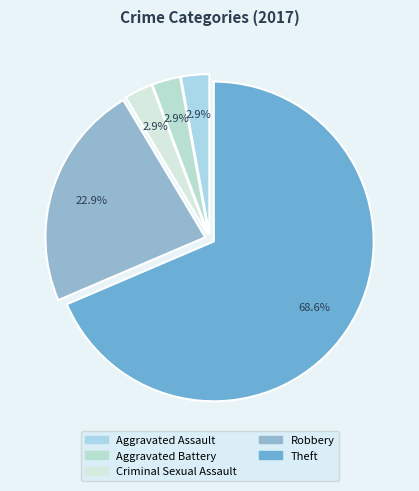

Rank the categories by value from highest to lowest.

Theft, Robbery, Aggravated Assault, Aggravated Battery, Criminal Sexual Assault